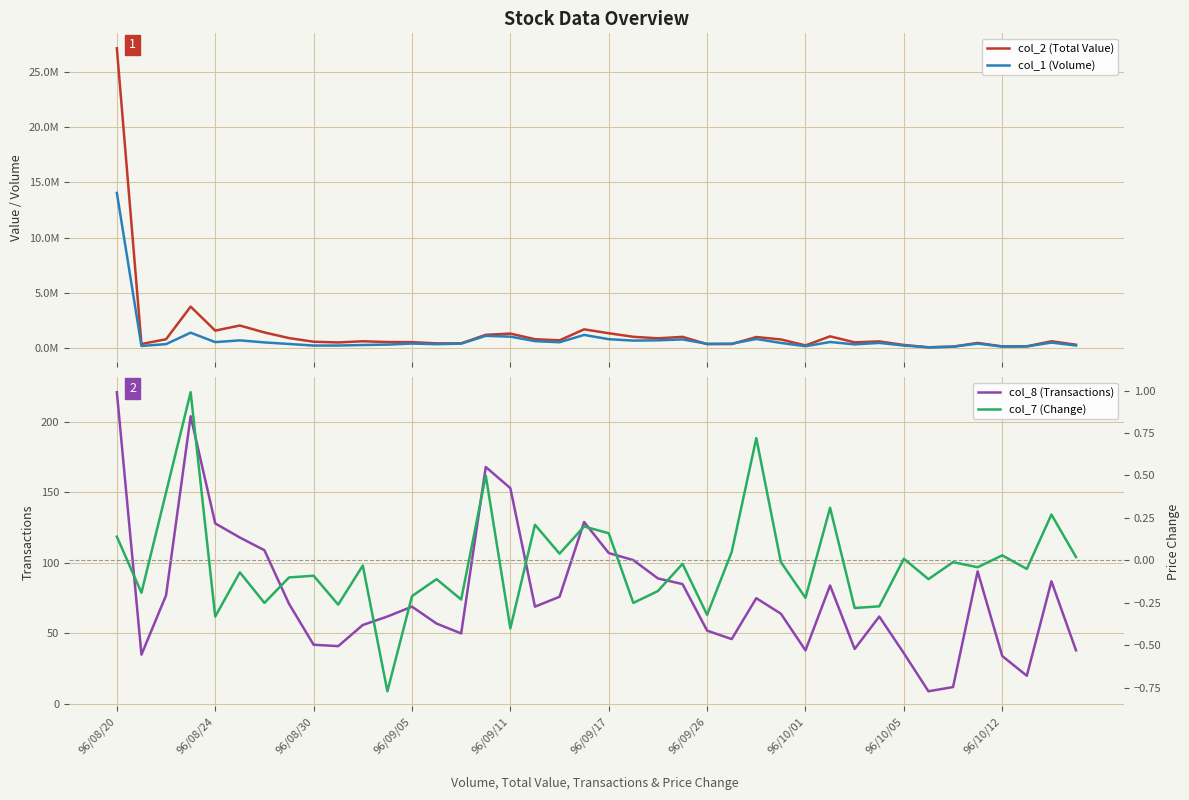

The value of col_8 (Transactions) at 96/10/01 is 68. True or false?

False